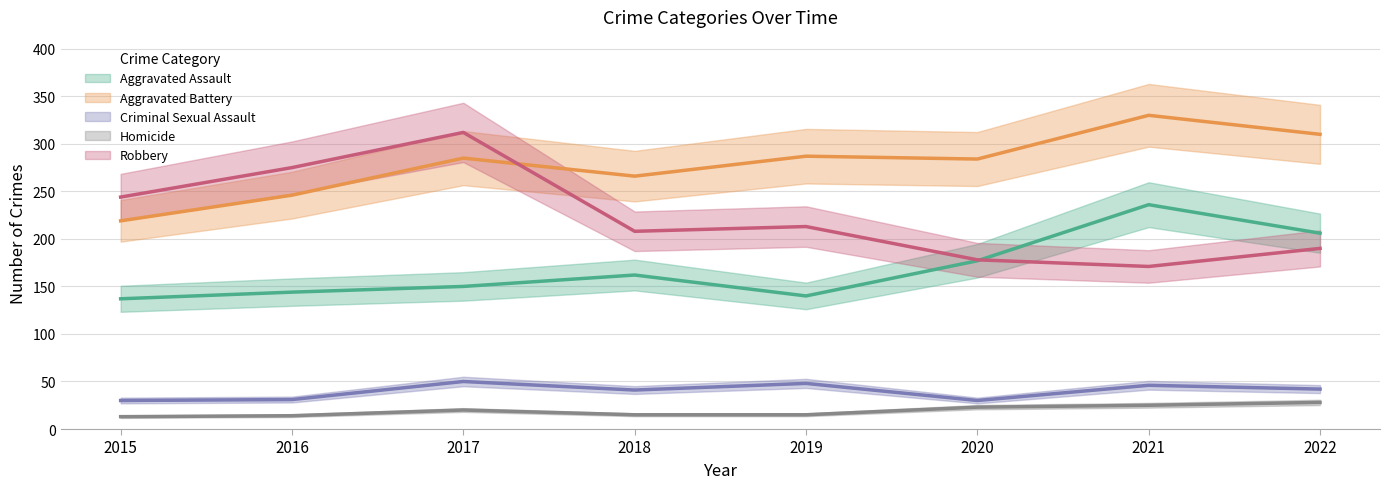

Reading left to right, what are all the values shown in this chart?

Aggravated Assault: 2015=137	2016=144	2017=150	2018=162	2019=140	2020=177	2021=236	2022=206
Aggravated Battery: 2015=219	2016=246	2017=285	2018=266	2019=287	2020=284	2021=330	2022=310
Criminal Sexual Assault: 2015=30	2016=31	2017=50	2018=41	2019=48	2020=30	2021=46	2022=42
Homicide: 2015=13	2016=14	2017=20	2018=15	2019=15	2020=23	2021=25	2022=28
Robbery: 2015=244	2016=275	2017=312	2018=208	2019=213	2020=178	2021=171	2022=190